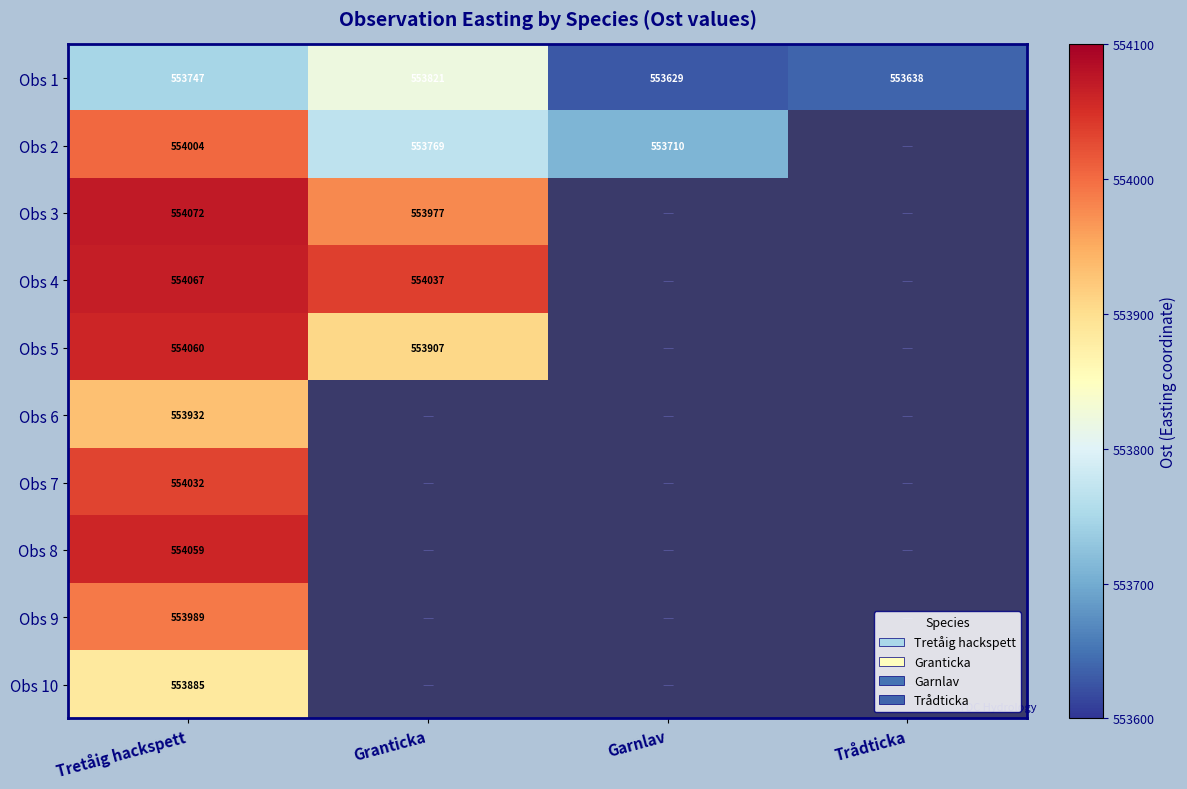

Is it true that Obs 7 equals 248159 at Tretåig hackspett?

False